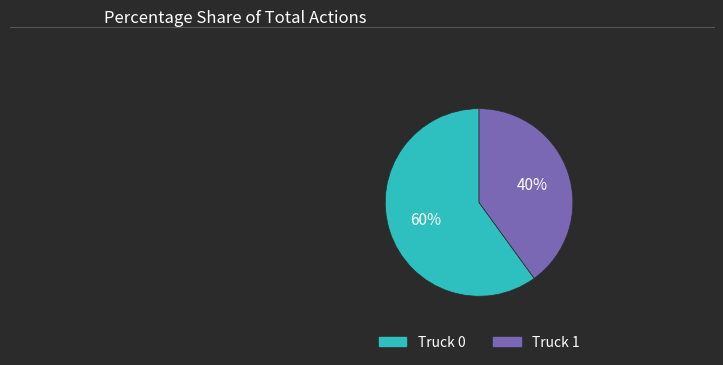

To the nearest percent, what portion does Truck 1 represent?

40%